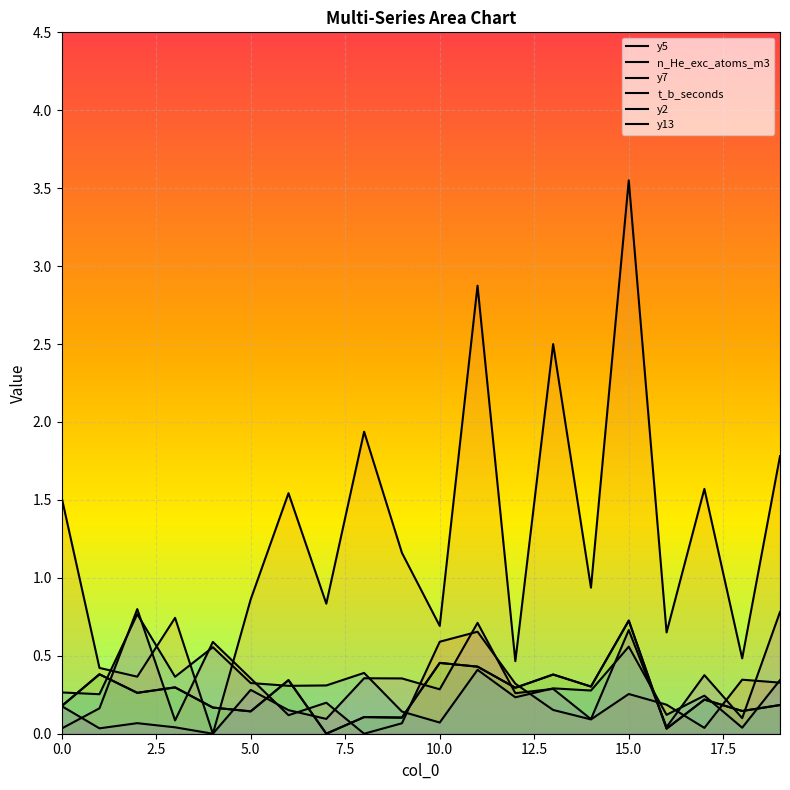

Reading left to right, extract all data points from this chart.

y5: 0=0.0	1=0.2	2=0.8	3=0.1	4=0.6	5=0.4	6=0.1	7=0.2	8=0.0	9=0.1	10=0.6	11=0.7	12=0.3	13=0.2	14=0.1	15=0.3	16=0.2	17=0.0	18=0.3	19=0.3
n_He_exc_atoms_m3: 0=1.5	1=0.4	2=0.4	3=0.7	4=0.0	5=0.9	6=1.5	7=0.8	8=1.9	9=1.2	10=0.7	11=2.9	12=0.5	13=2.5	14=0.9	15=3.6	16=0.6	17=1.6	18=0.5	19=1.8
y7: 0=0.2	1=0.4	2=0.3	3=0.3	4=0.2	5=0.1	6=0.3	7=0.0	8=0.1	9=0.1	10=0.5	11=0.4	12=0.3	13=0.4	14=0.3	15=0.7	16=0.0	17=0.2	18=0.1	19=0.2
t_b_seconds: 0=0.2	1=0.4	2=0.3	3=0.3	4=0.2	5=0.1	6=0.3	7=0.0	8=0.1	9=0.1	10=0.5	11=0.4	12=0.3	13=0.4	14=0.3	15=0.7	16=0.0	17=0.2	18=0.1	19=0.2
y2: 0=0.3	1=0.3	2=0.8	3=0.4	4=0.6	5=0.3	6=0.3	7=0.3	8=0.4	9=0.1	10=0.1	11=0.4	12=0.2	13=0.3	14=0.3	15=0.6	16=0.1	17=0.2	18=0.0	19=0.3
y13: 0=0.2	1=0.0	2=0.1	3=0.0	4=0.0	5=0.3	6=0.2	7=0.1	8=0.4	9=0.4	10=0.3	11=0.7	12=0.3	13=0.3	14=0.1	15=0.7	16=0.0	17=0.4	18=0.1	19=0.8